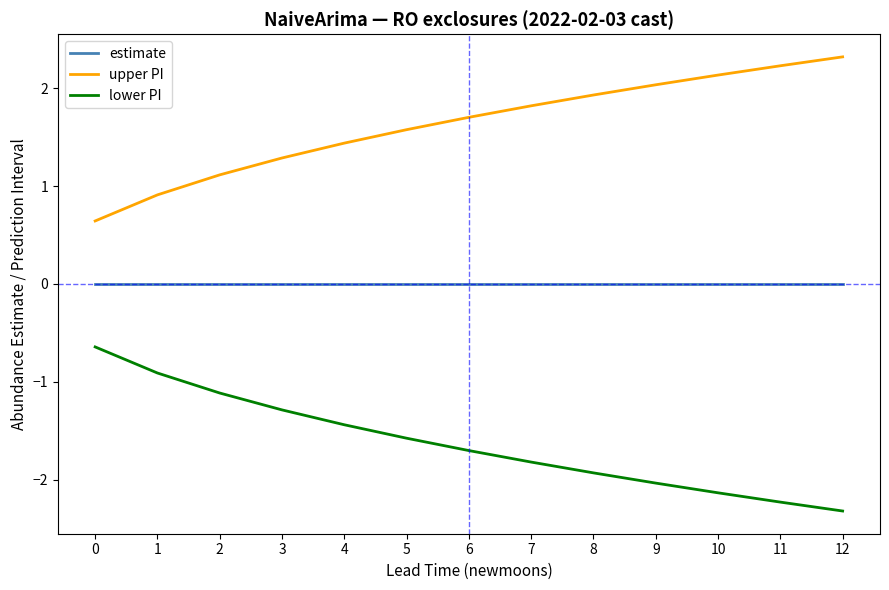

Which label corresponds to the smallest value in the chart?

12